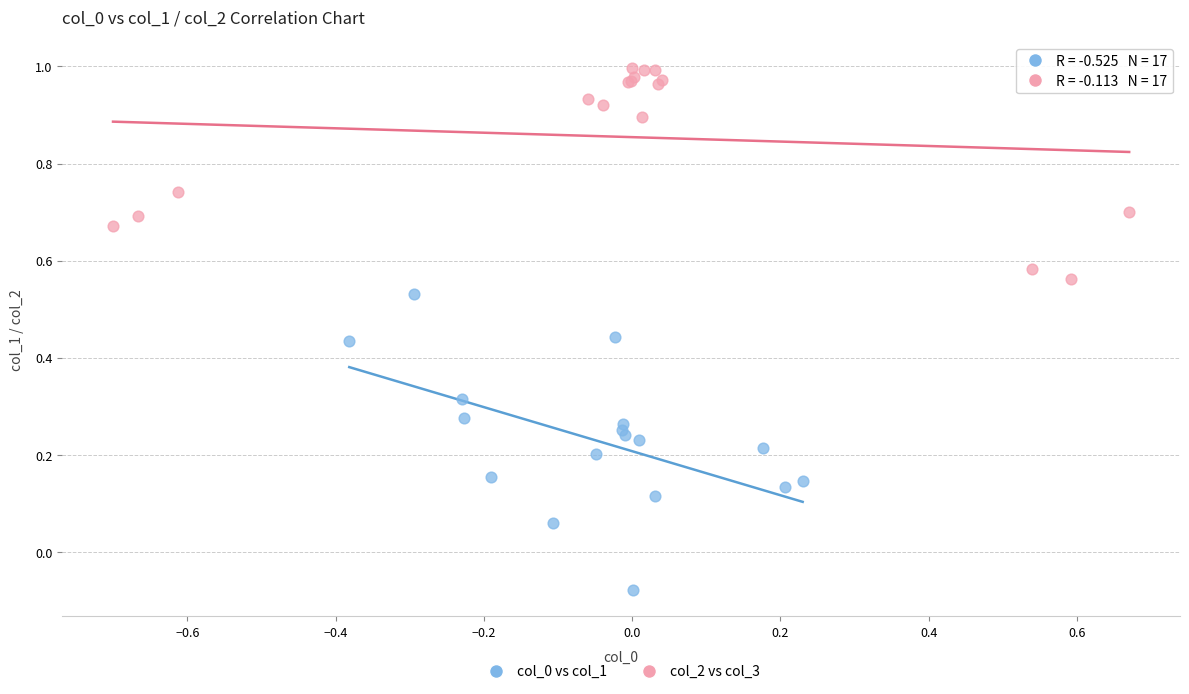

Which series reaches the maximum Y coordinate?

col_2 vs col_3